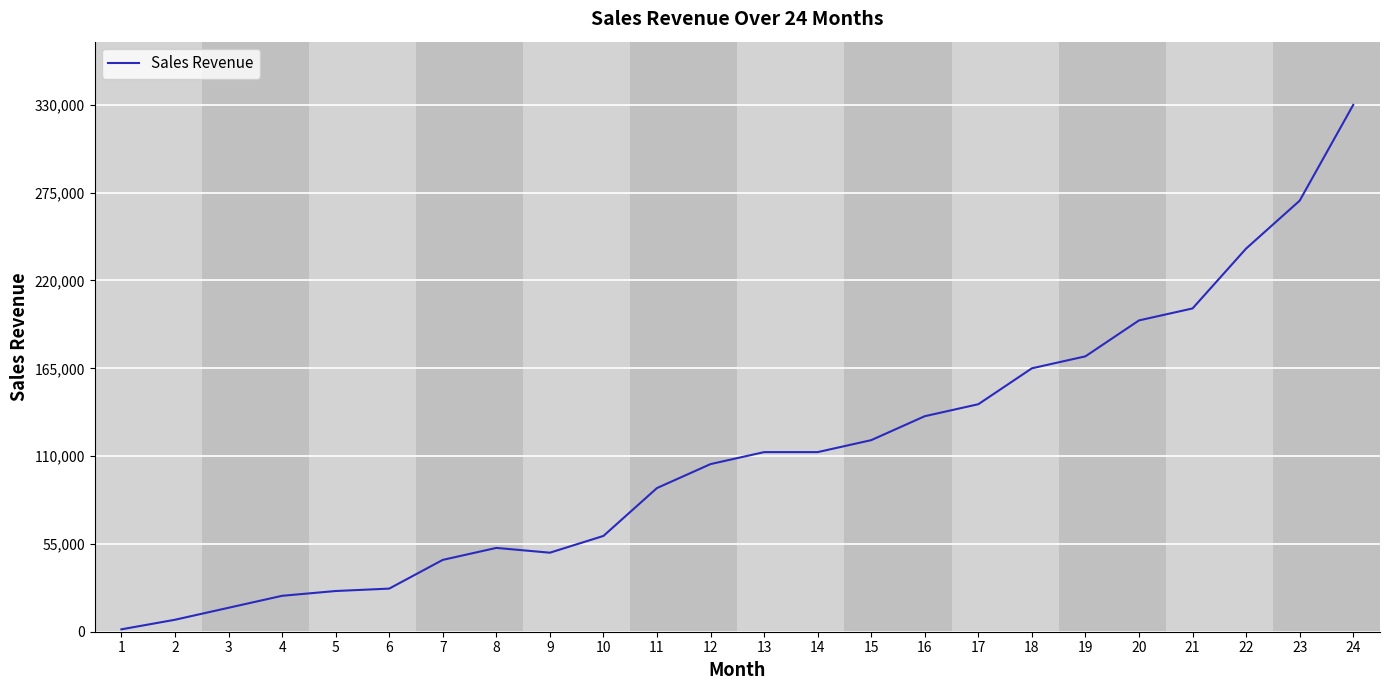

How many values are below 112500?

12